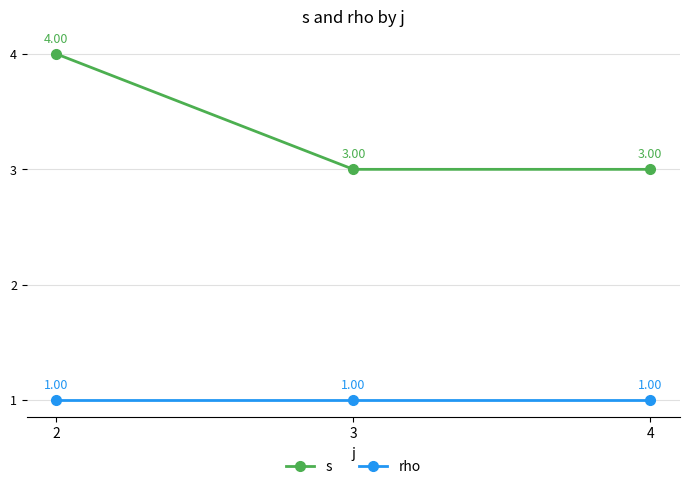

Which series has the widest spread of values?

s